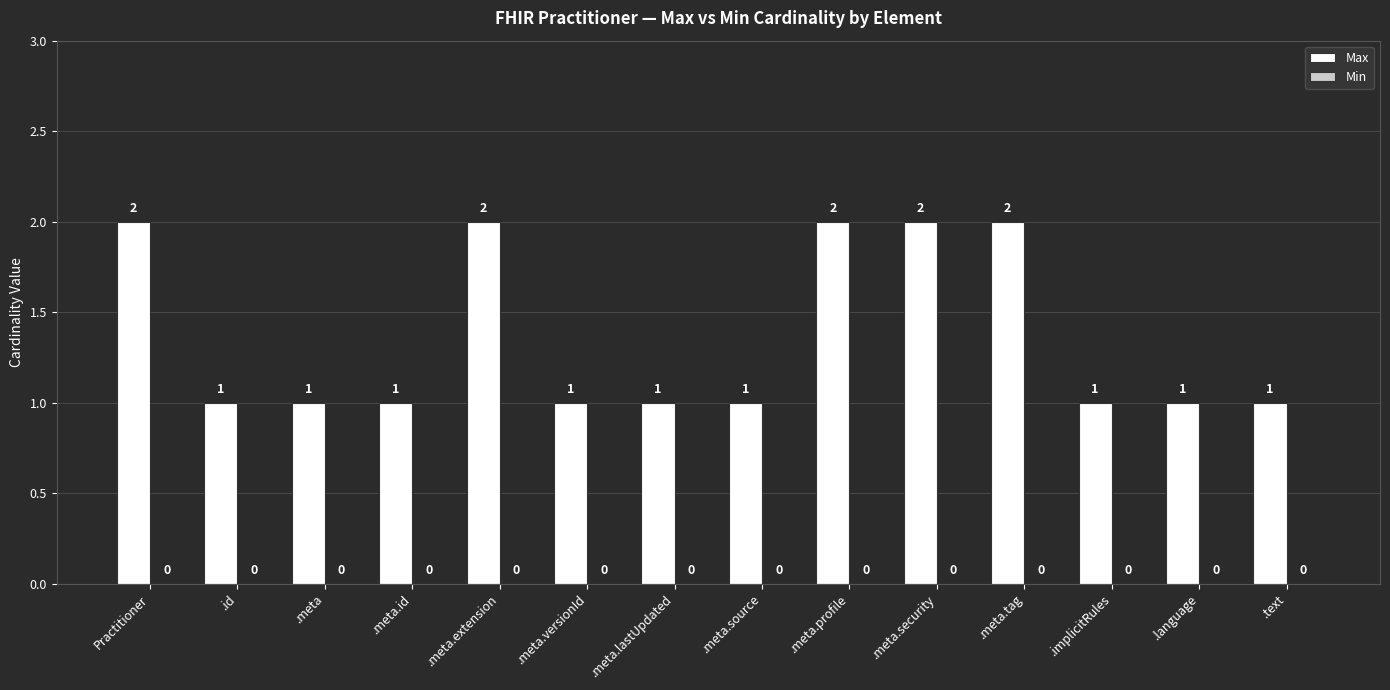

What is the value of the 6th bar from the left?

1